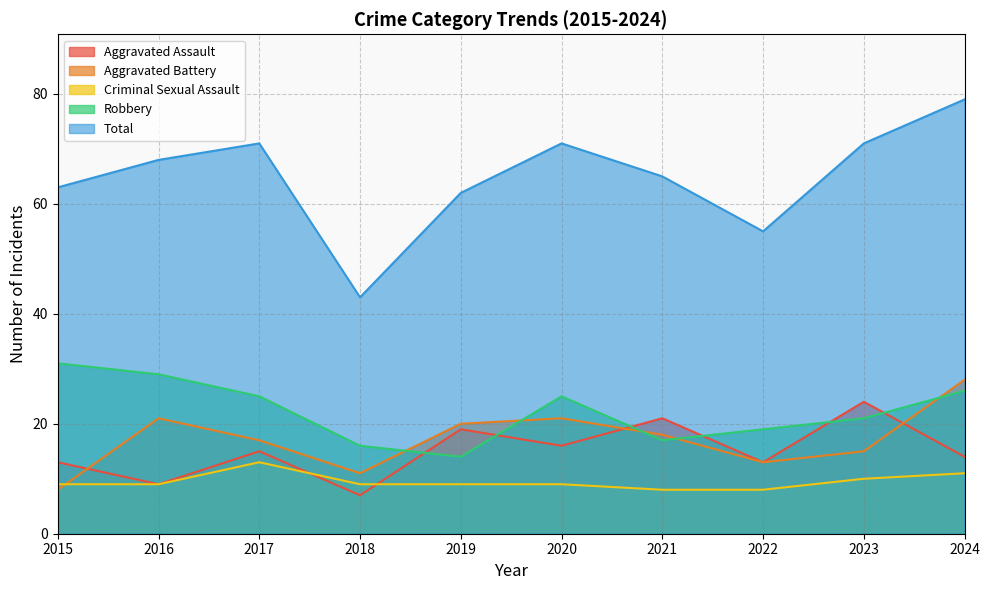

What is the total value across all series at 2019?

124